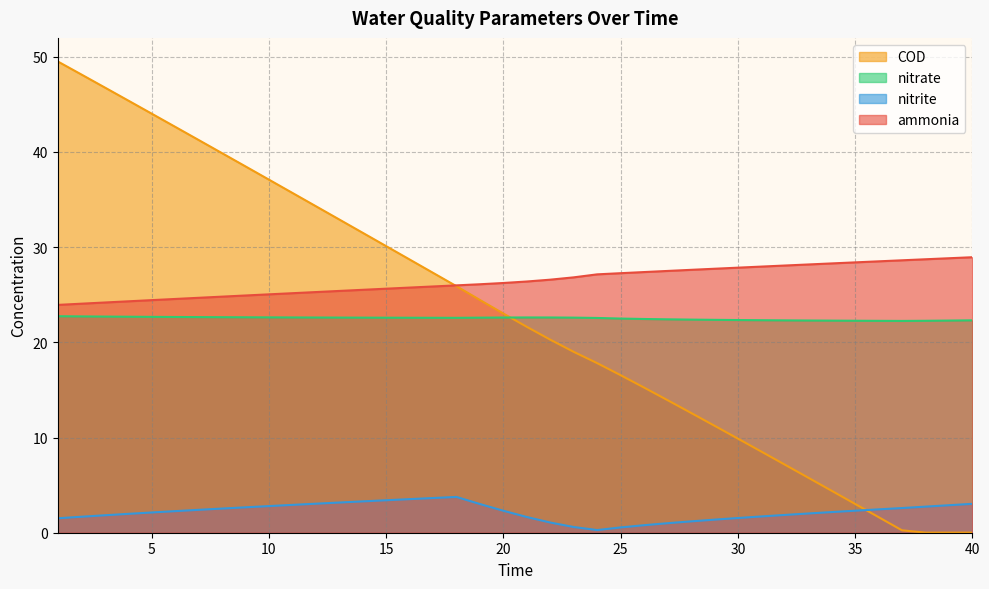

What is the difference between the second highest and minimum values in the nitrite series?

3.4